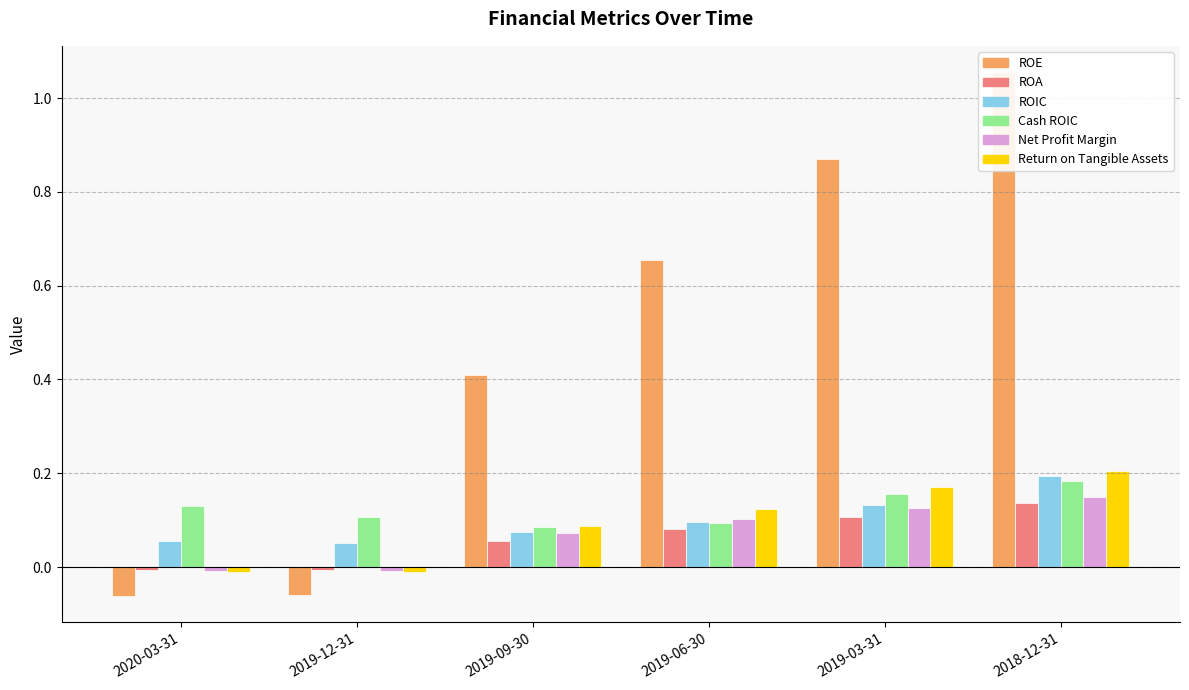

At which category is the sum across all series the highest?

2018-12-31